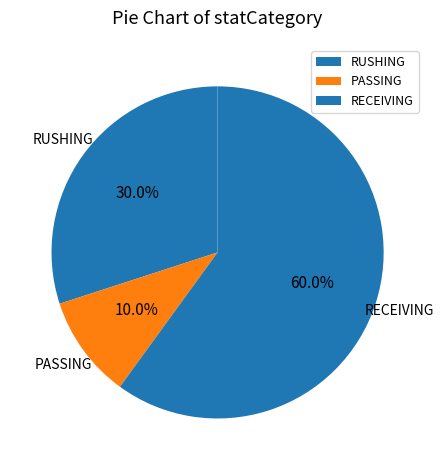

How much of the chart is everything except RUSHING?

70.0%